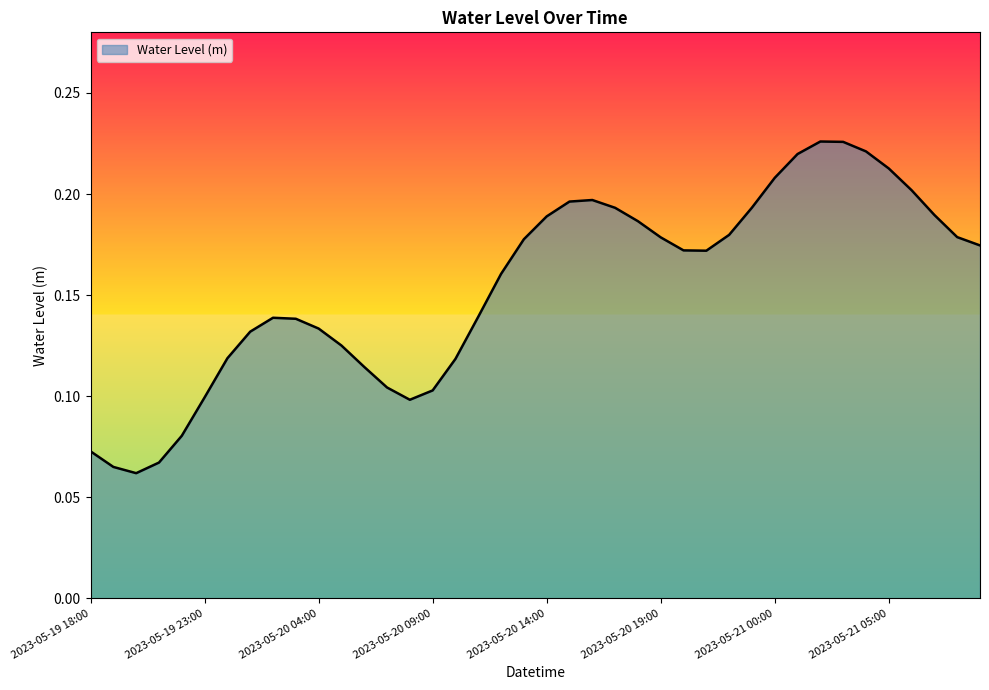

Which label corresponds to the smallest value in the chart?

2023-05-19 20:00